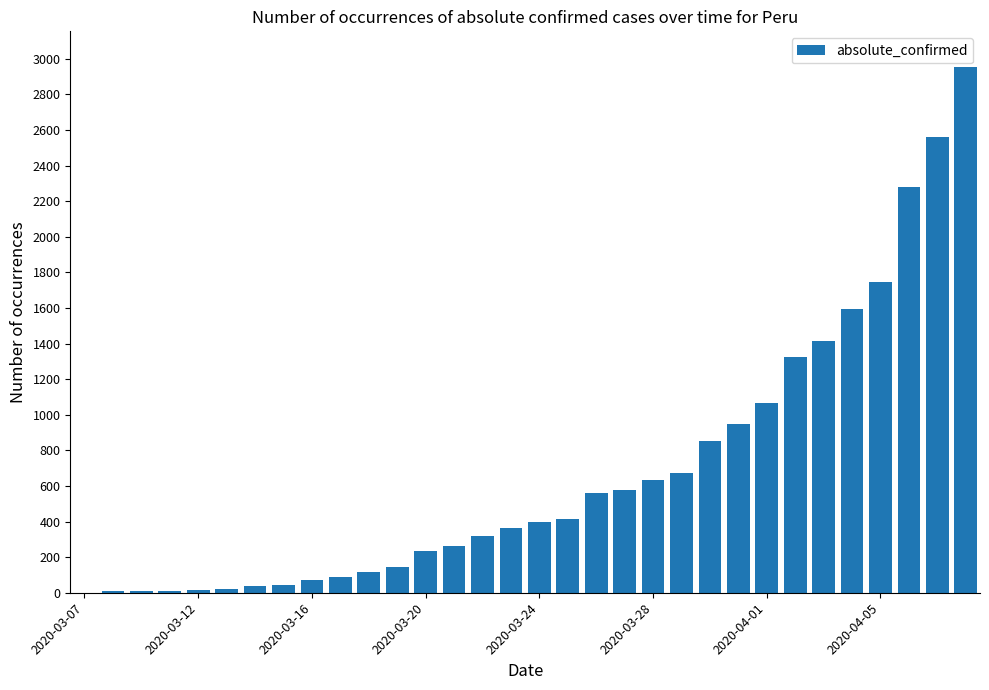

What is the maximum value shown in the chart?

2954